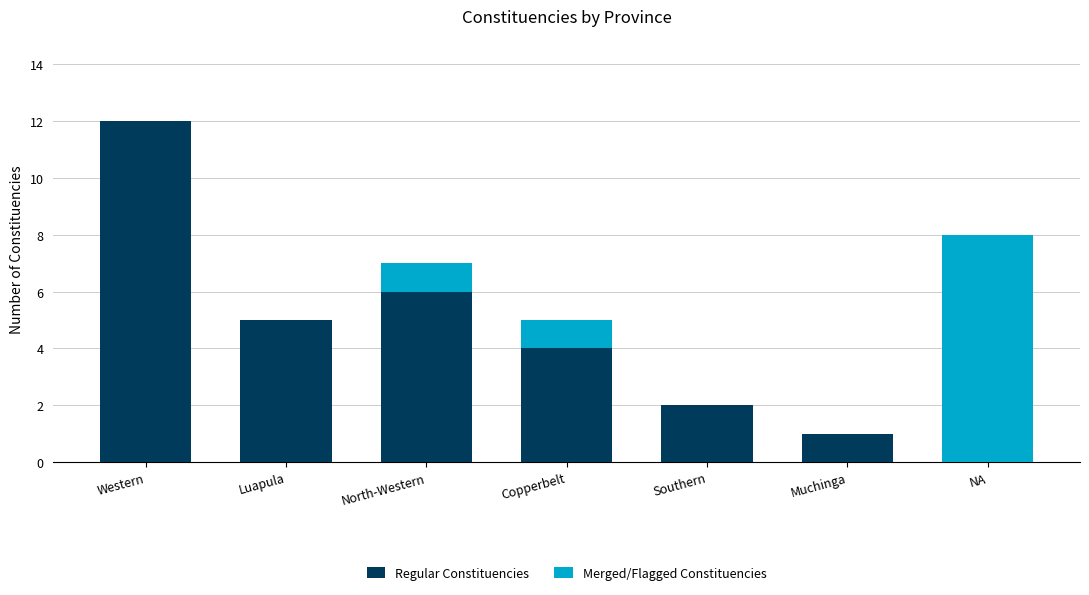

How many data points does each series have?

7